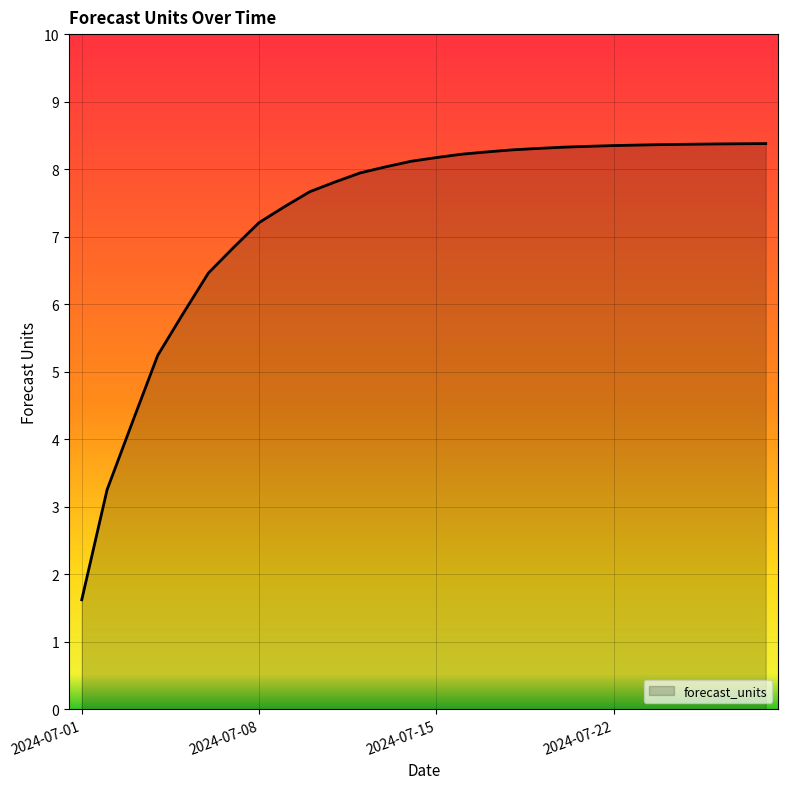

What is the greatest value displayed?

8.4